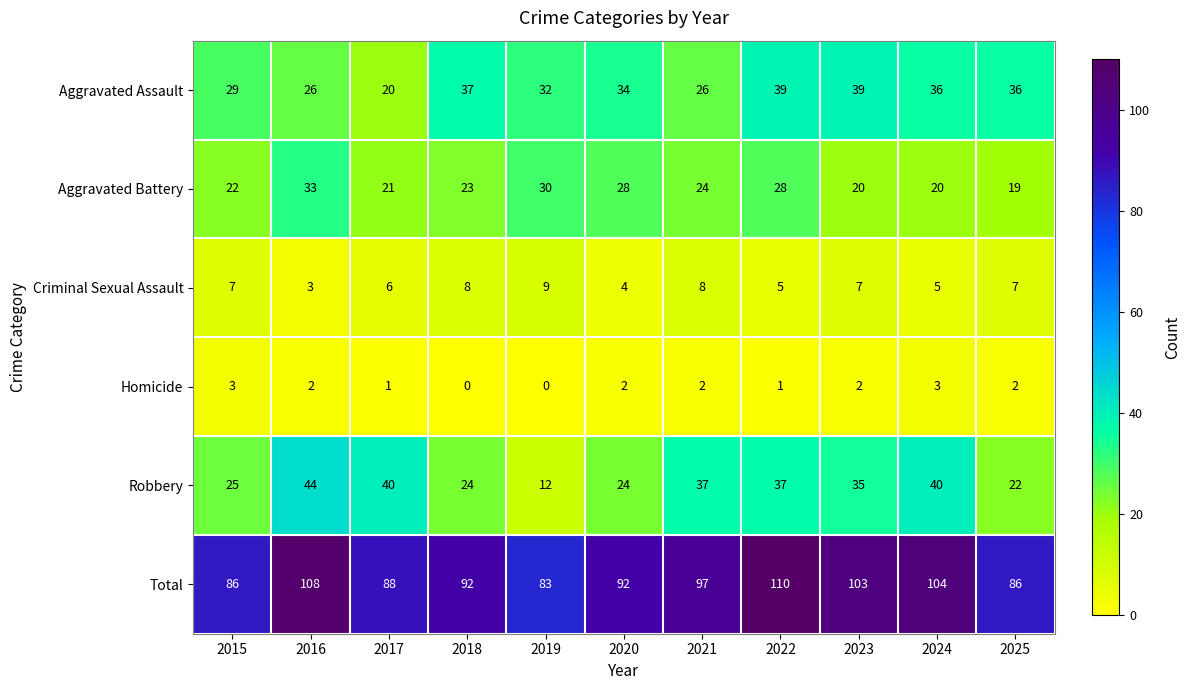

True or false: Robbery has a value of 35 at 2023.

True